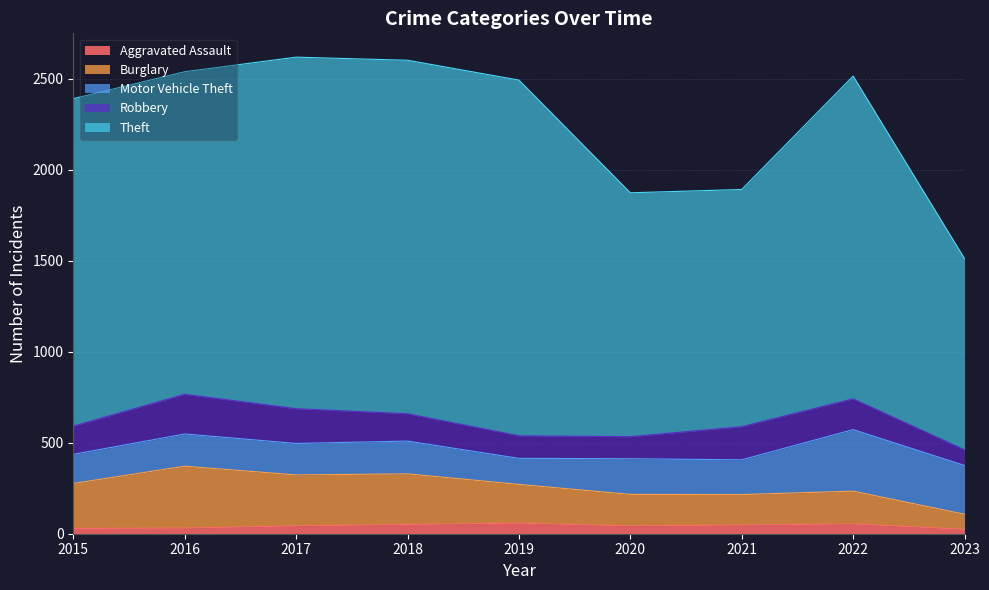

What is the sum of the Aggravated Assault values at 2022 and 2019?

112